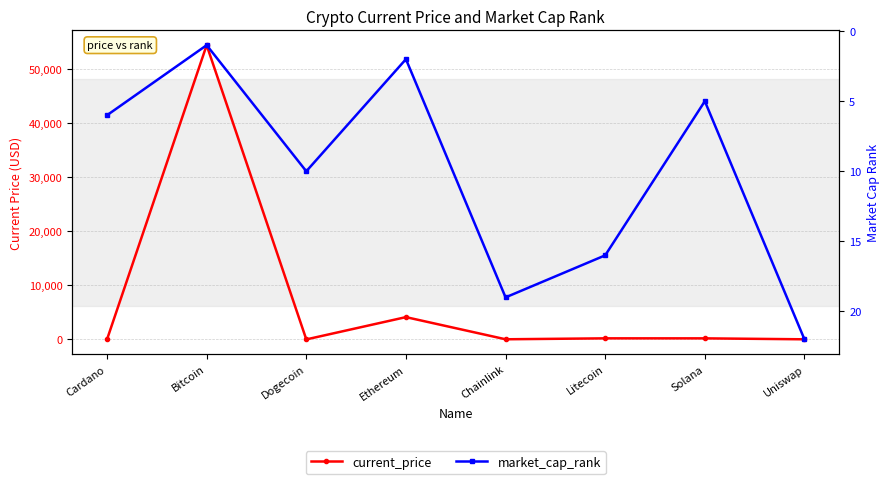

At which category is the sum across all series the highest?

Bitcoin